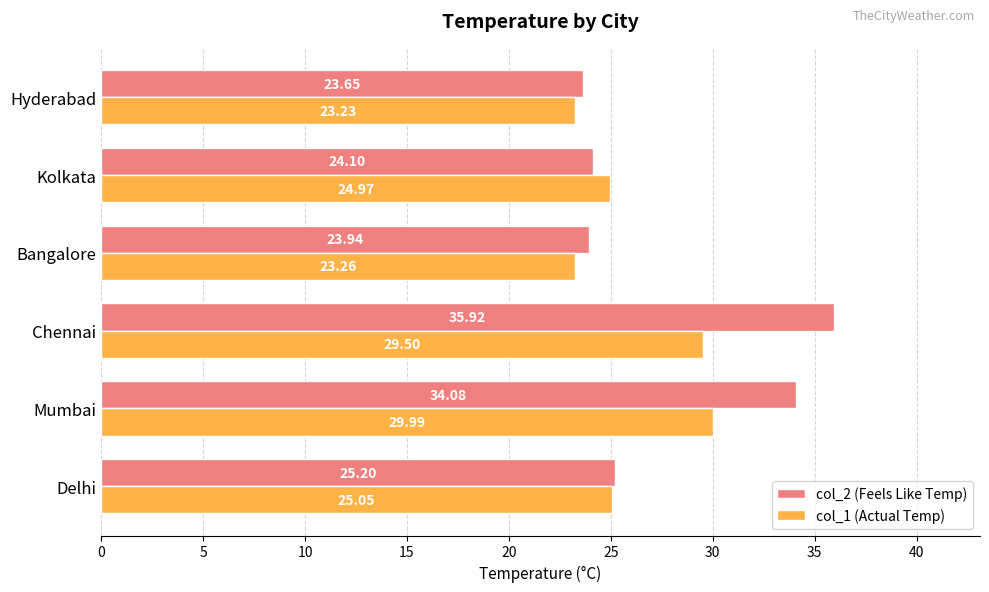

Which category has the highest value across all series?

Chennai